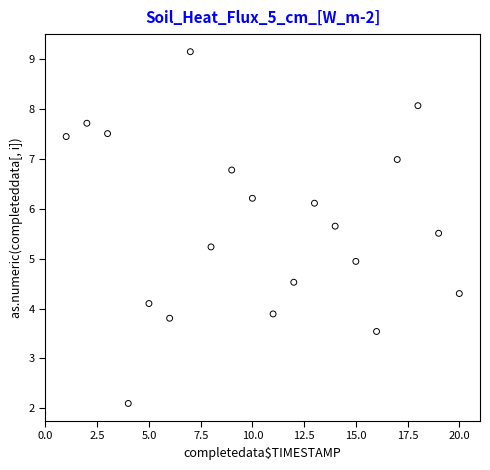

What is the range of Y values (max minus min)?

7.1